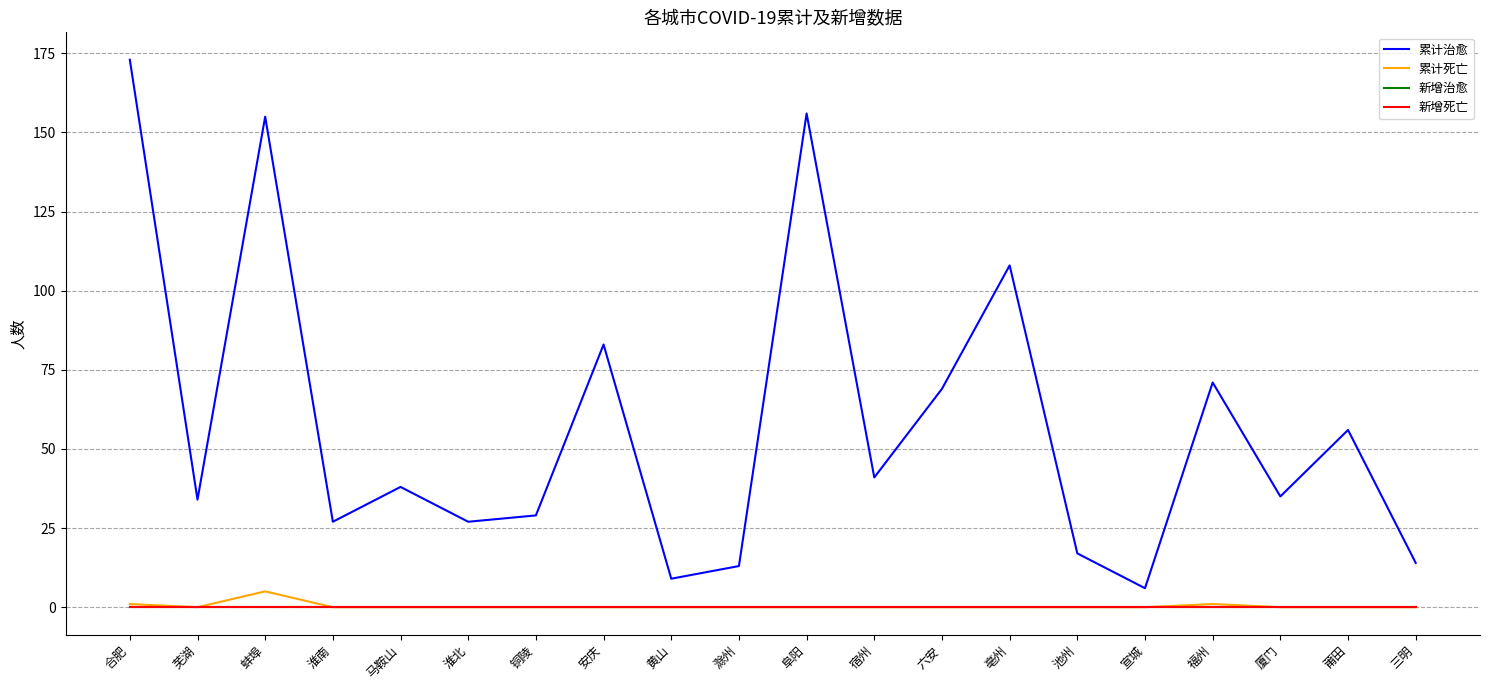

Which has a higher value, 黄山 or 亳州?

亳州